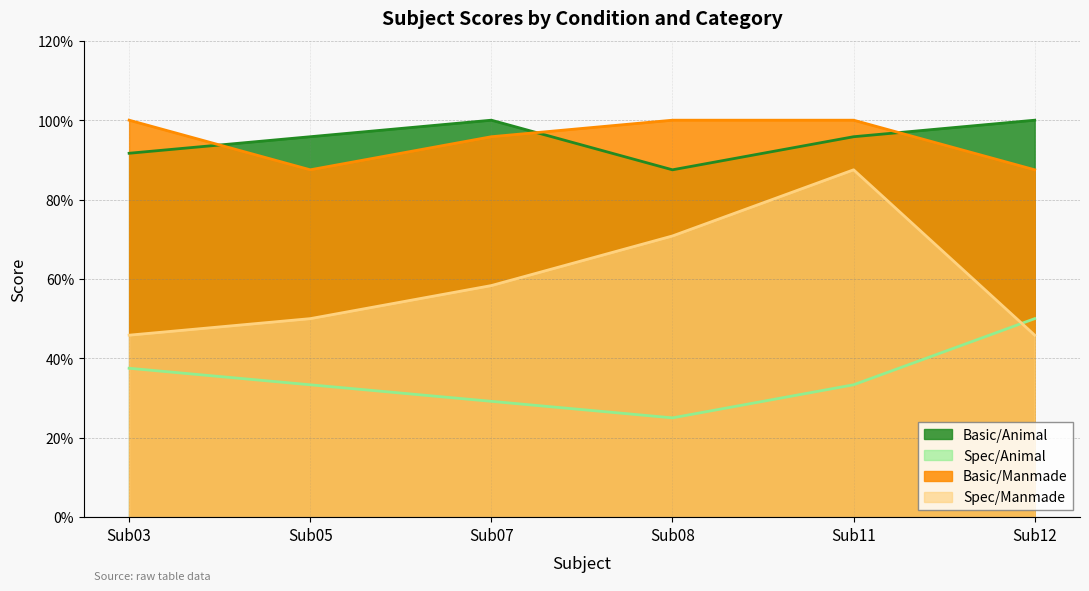

Reading left to right, list all the values displayed in this chart.

Basic/Animal: Sub03=0.9	Sub05=1.0	Sub07=1.0	Sub08=0.9	Sub11=1.0	Sub12=1.0
Spec/Animal: Sub03=0.4	Sub05=0.3	Sub07=0.3	Sub08=0.2	Sub11=0.3	Sub12=0.5
Basic/Manmade: Sub03=1.0	Sub05=0.9	Sub07=1.0	Sub08=1.0	Sub11=1.0	Sub12=0.9
Spec/Manmade: Sub03=0.5	Sub05=0.5	Sub07=0.6	Sub08=0.7	Sub11=0.9	Sub12=0.5